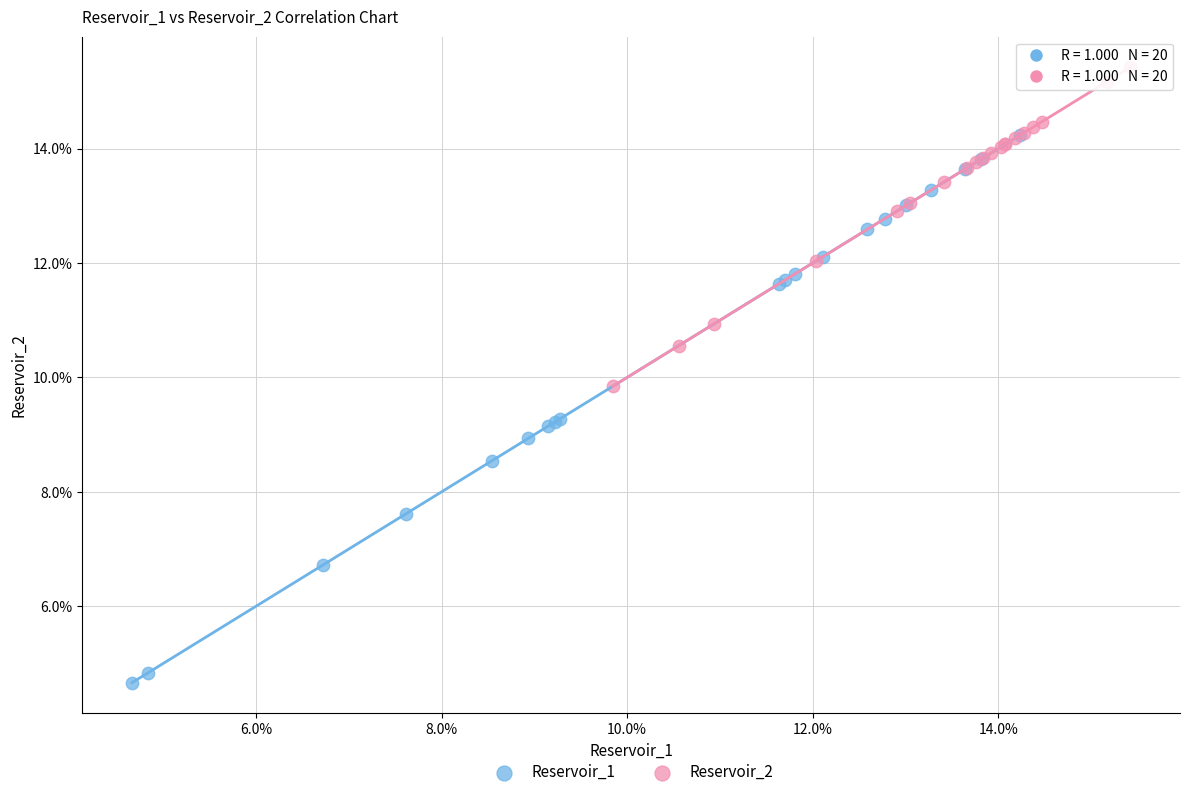

Which series contains the lowest Y value?

Reservoir_1